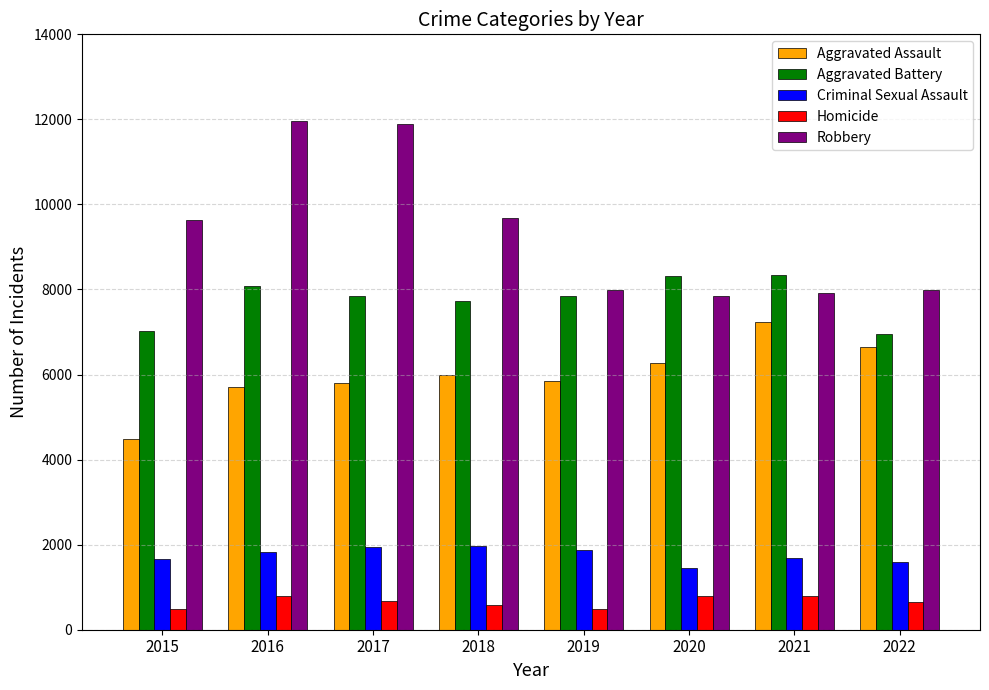

What are all the series names shown in the legend?

Aggravated Assault, Aggravated Battery, Criminal Sexual Assault, Homicide, Robbery